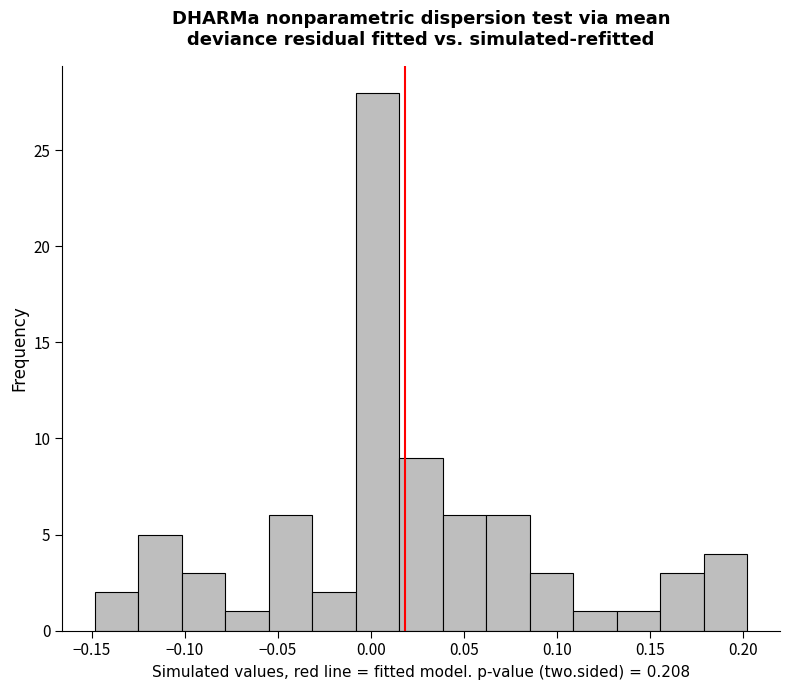

How tall is the bar that spans 0.085 to 0.110 on the x-axis? Neither the bar edges nor the heights are printed on the chart, so give them approximately, as read against the axes.

3